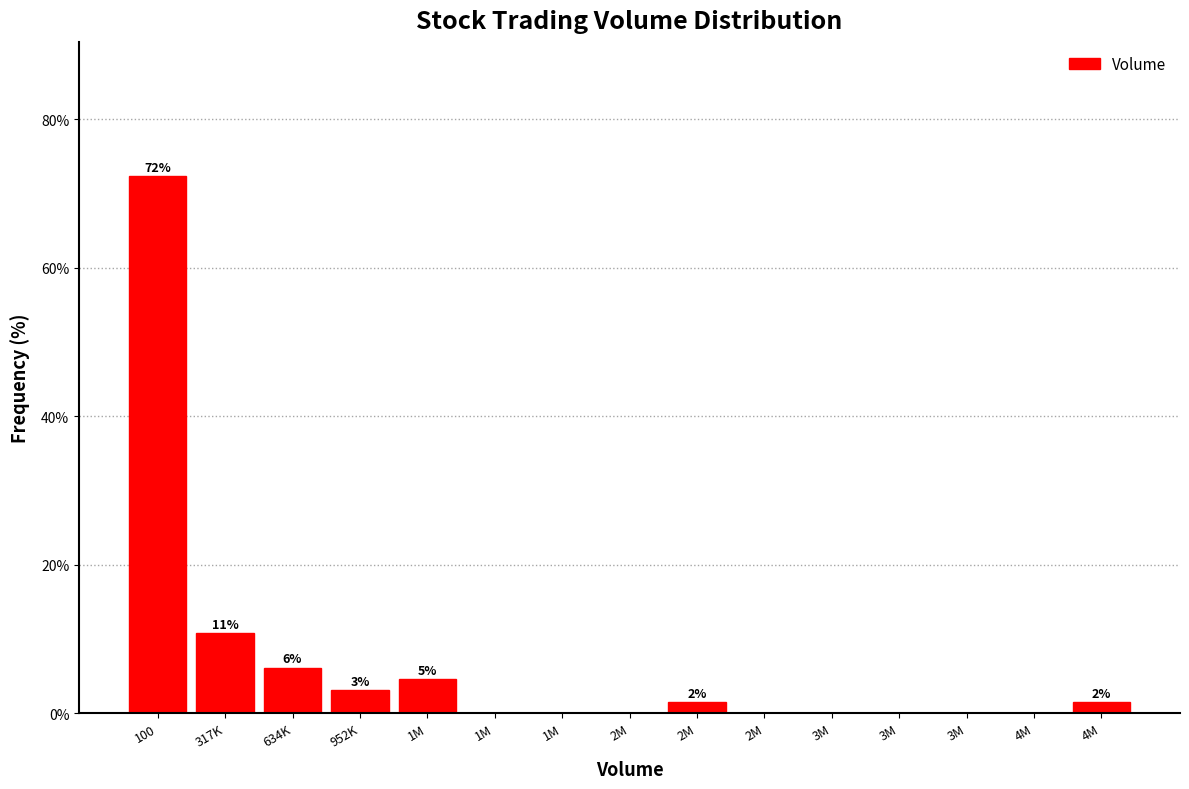

Are the bars horizontal?

No